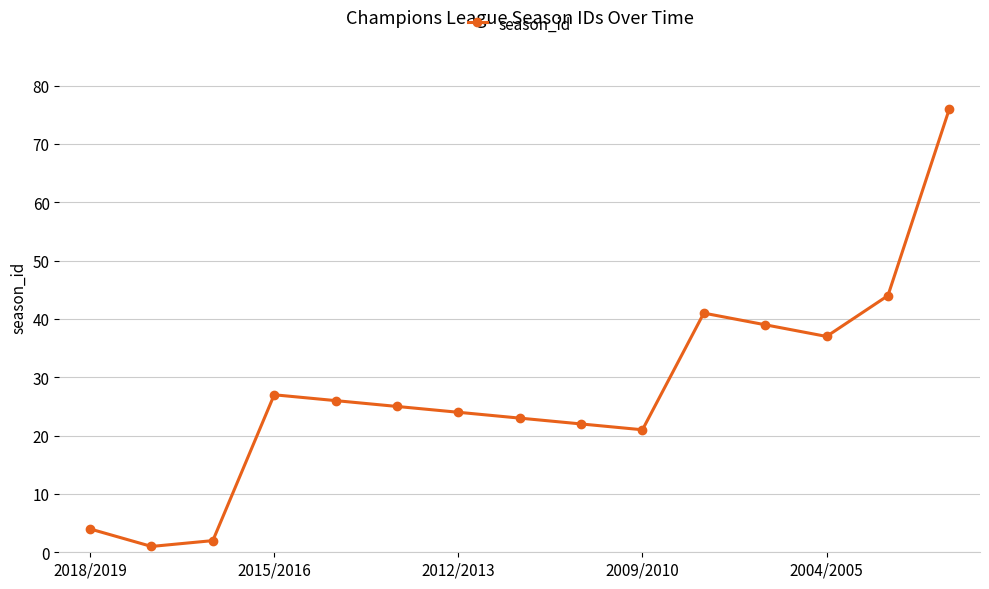

What is the difference between the maximum and minimum values?

75